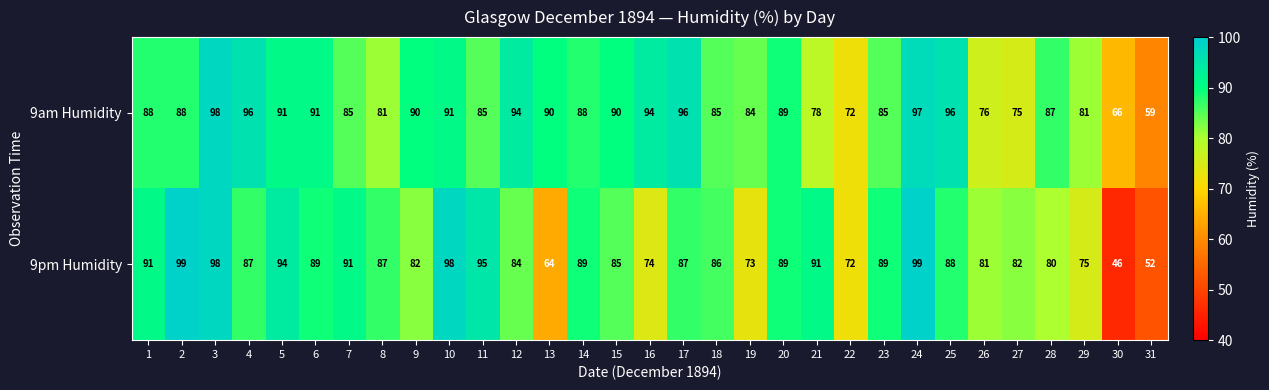

What is the sum of the 9am Humidity values at 29 and 14?

169